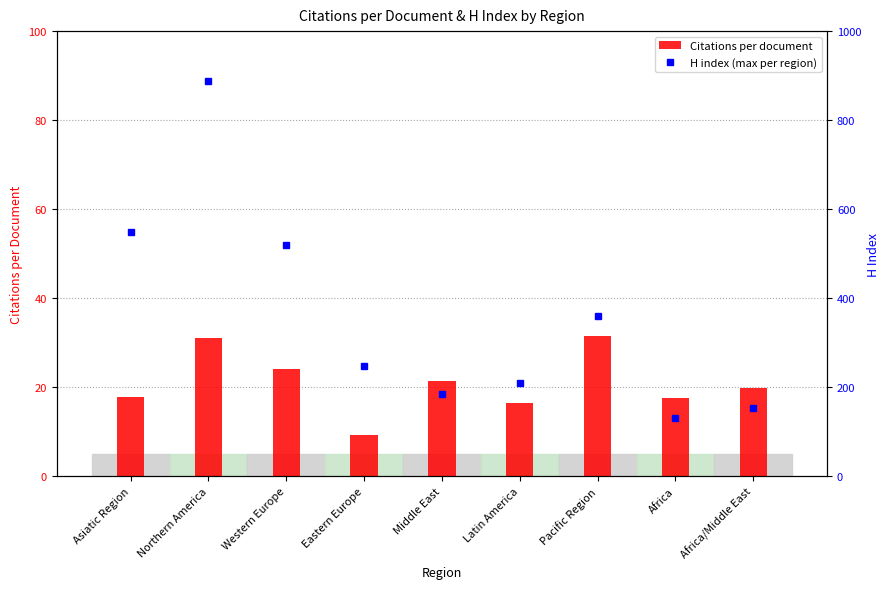

True or false: Citations per document has a value of 34.5 at Middle East.

False